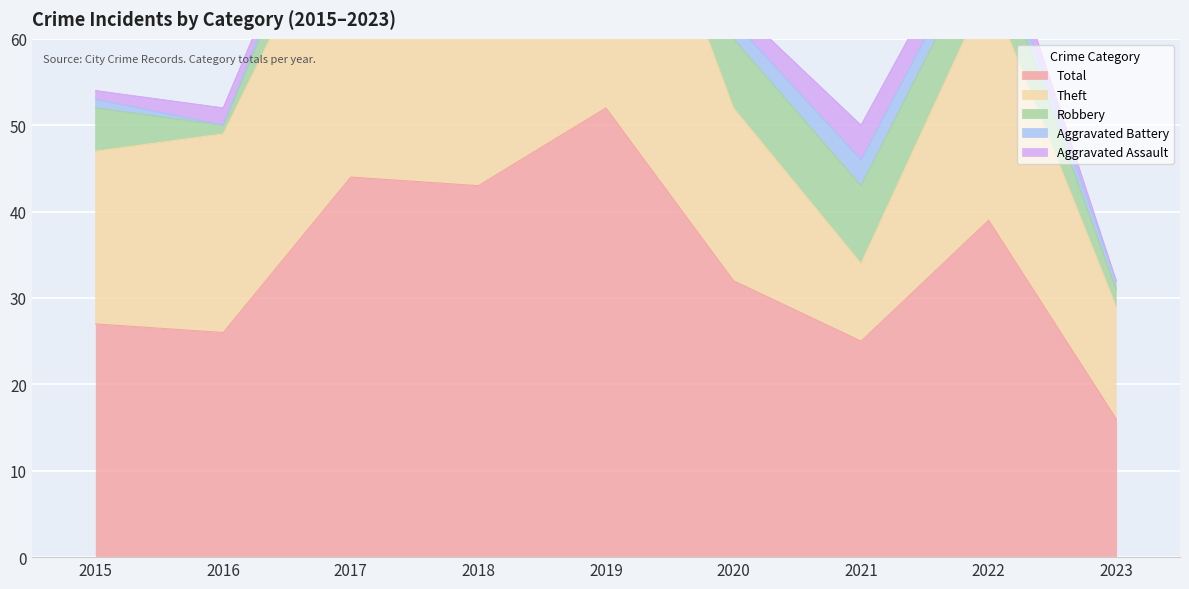

Which category has the highest value in the Aggravated Battery series?

2021